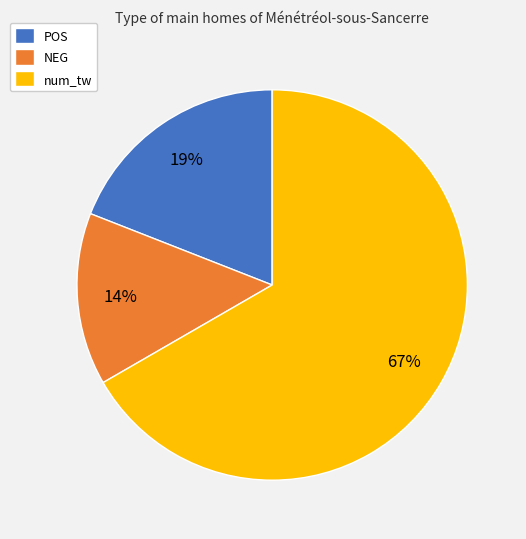

Does any single category account for the majority?

Yes